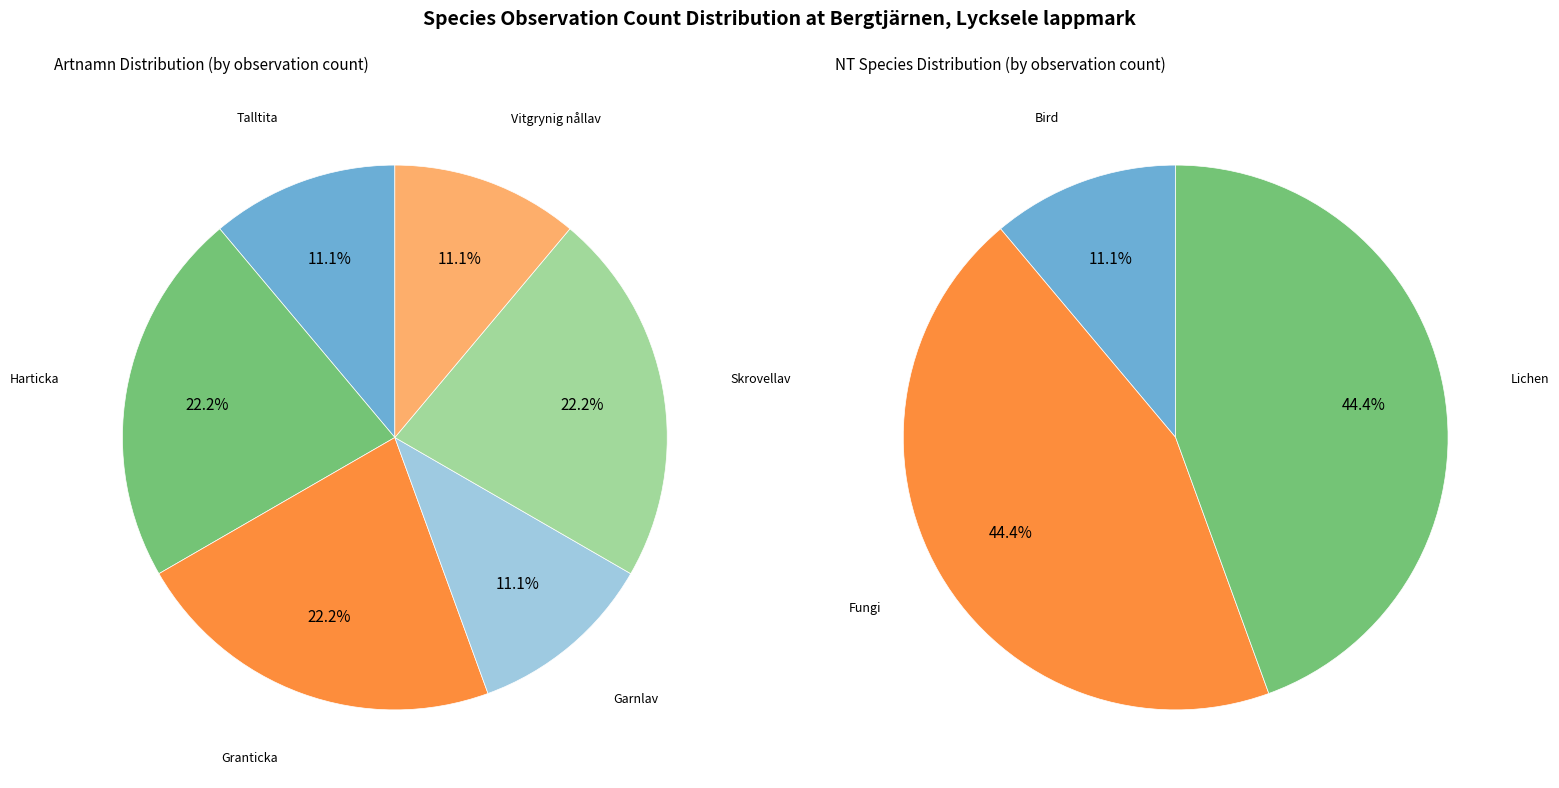

What percentage do Granticka and Garnlav together represent?

33.3%